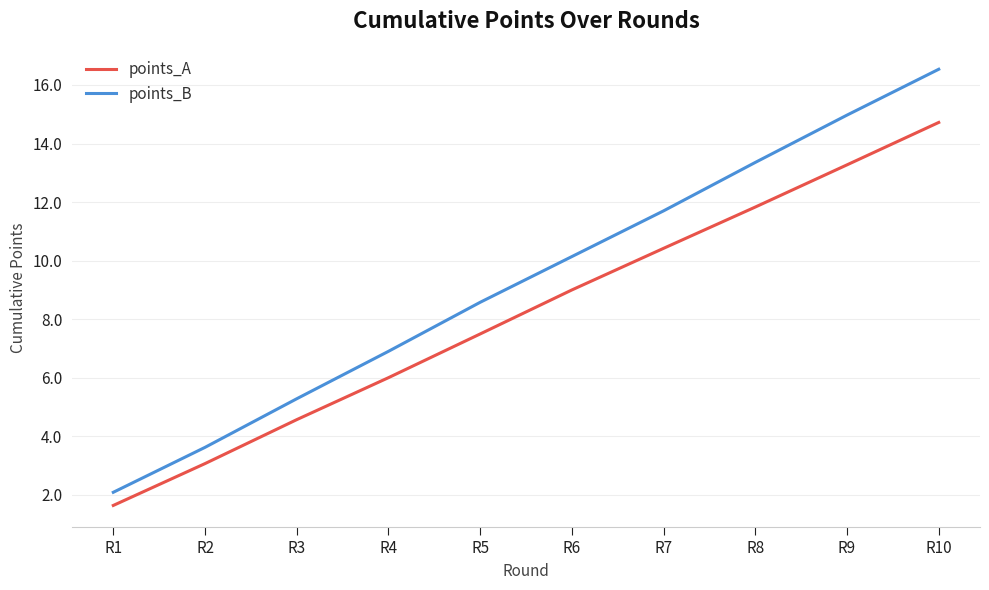

What is the greatest value displayed?

16.5